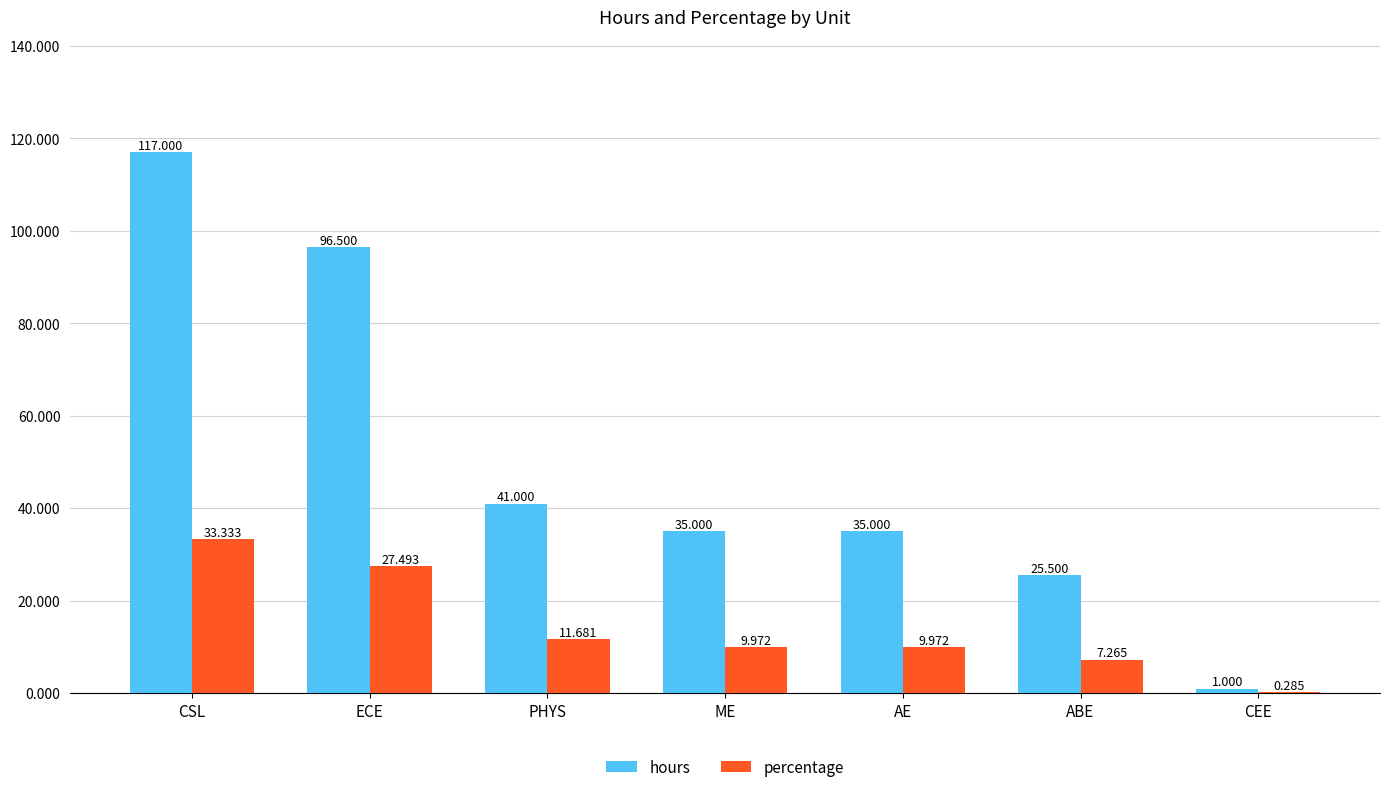

Are the bars grouped side by side (vs. stacked)?

Yes